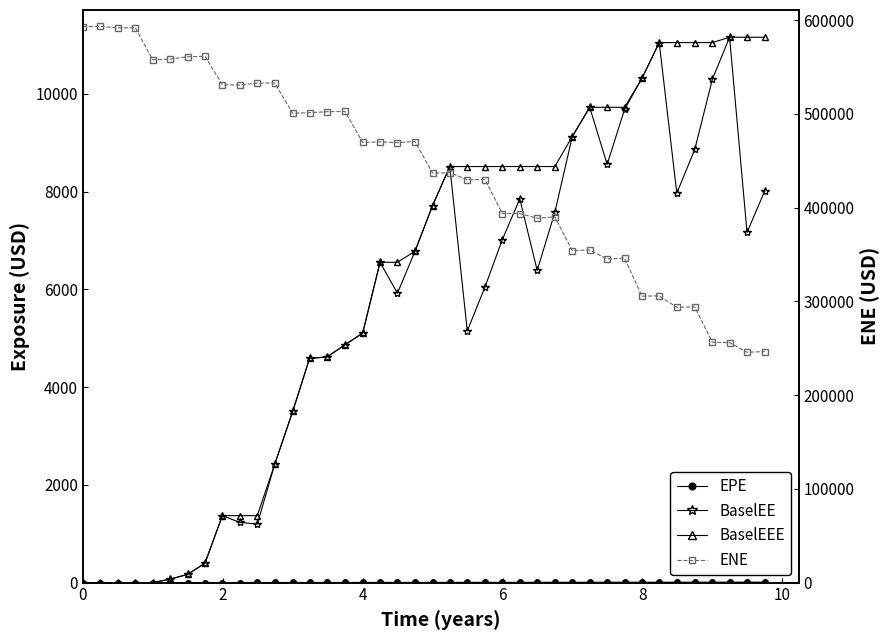

Which series has the largest total across all categories?

ENE